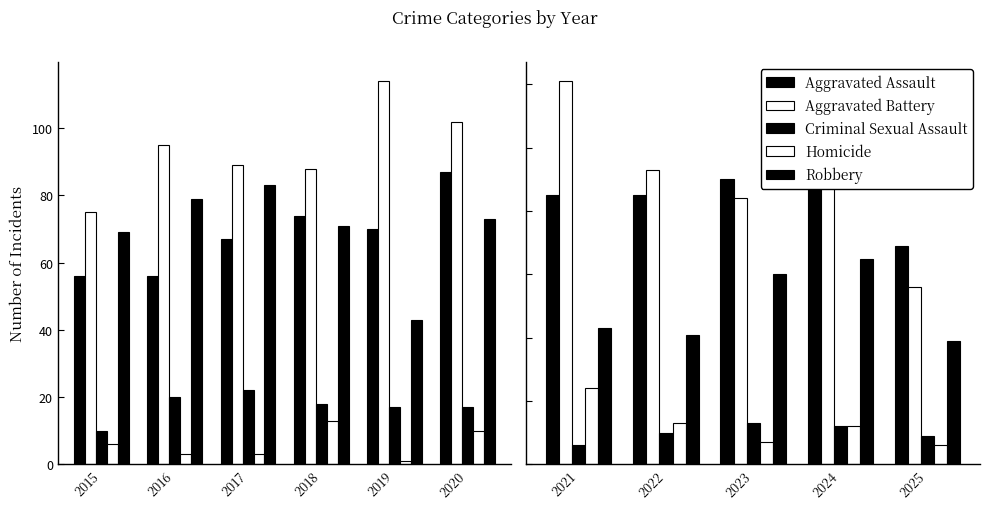

Which series has the largest range (max minus min)?

Aggravated Battery